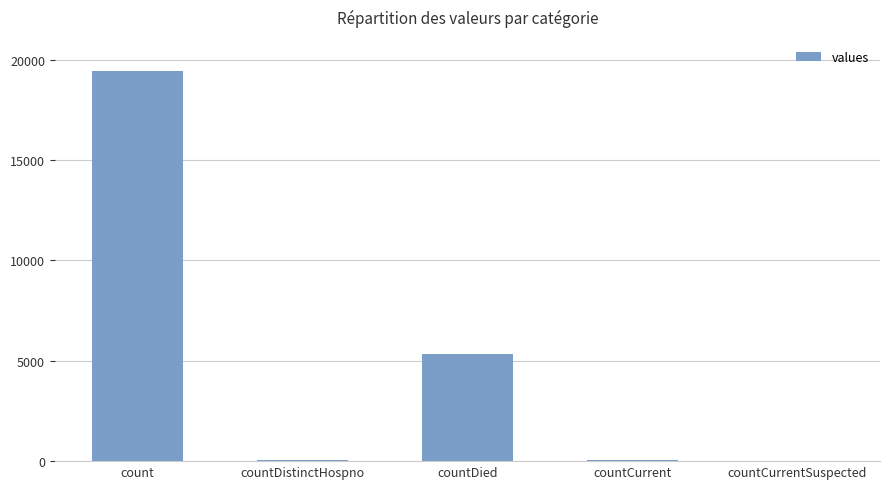

True or false: the data shows 8145 at countDied.

False